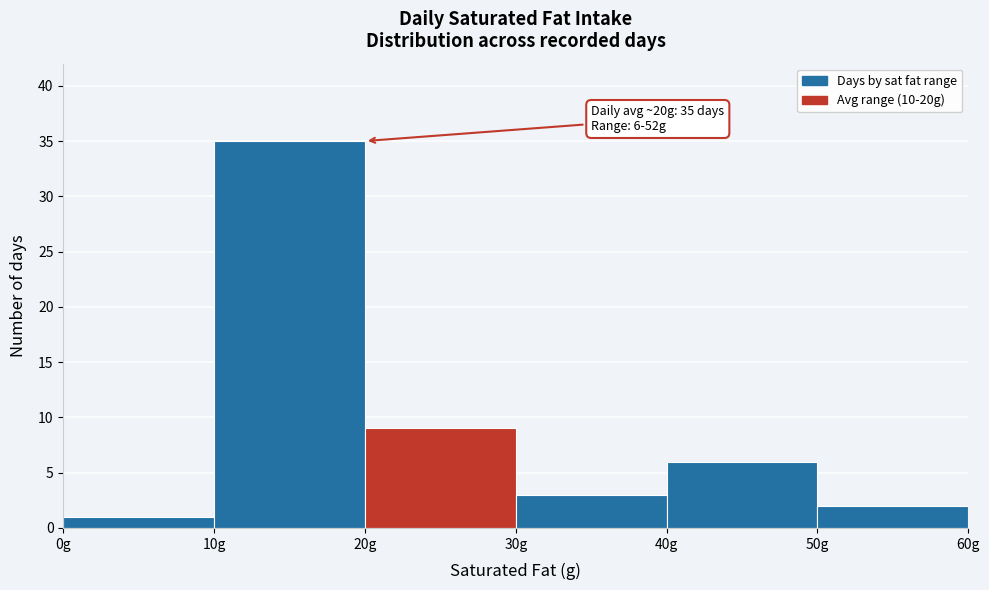

Which range on the x-axis has the tallest bar?

10 to 20